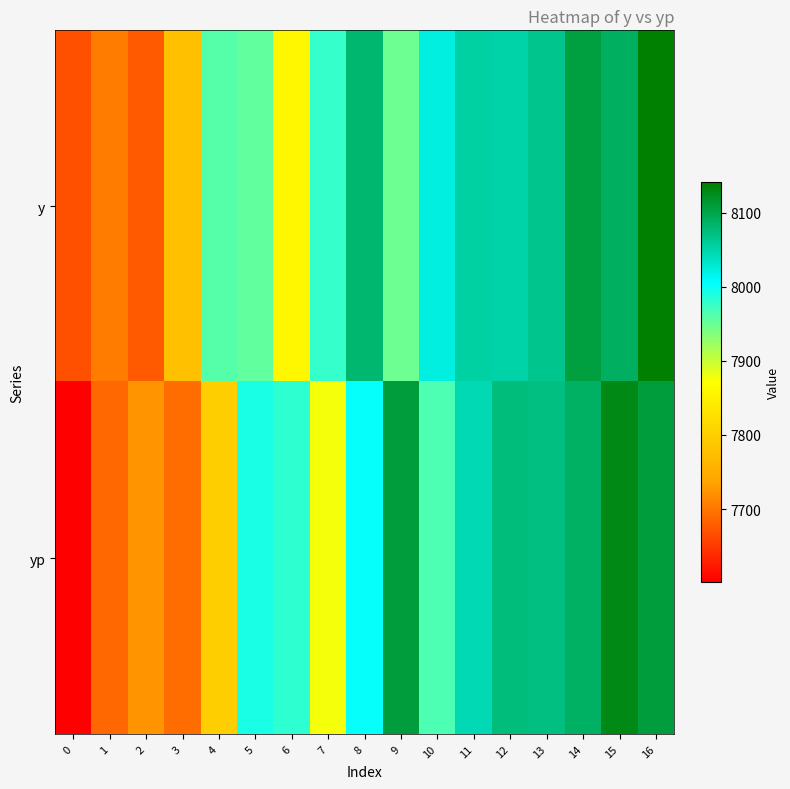

Between 12 and 3, which is larger?

12